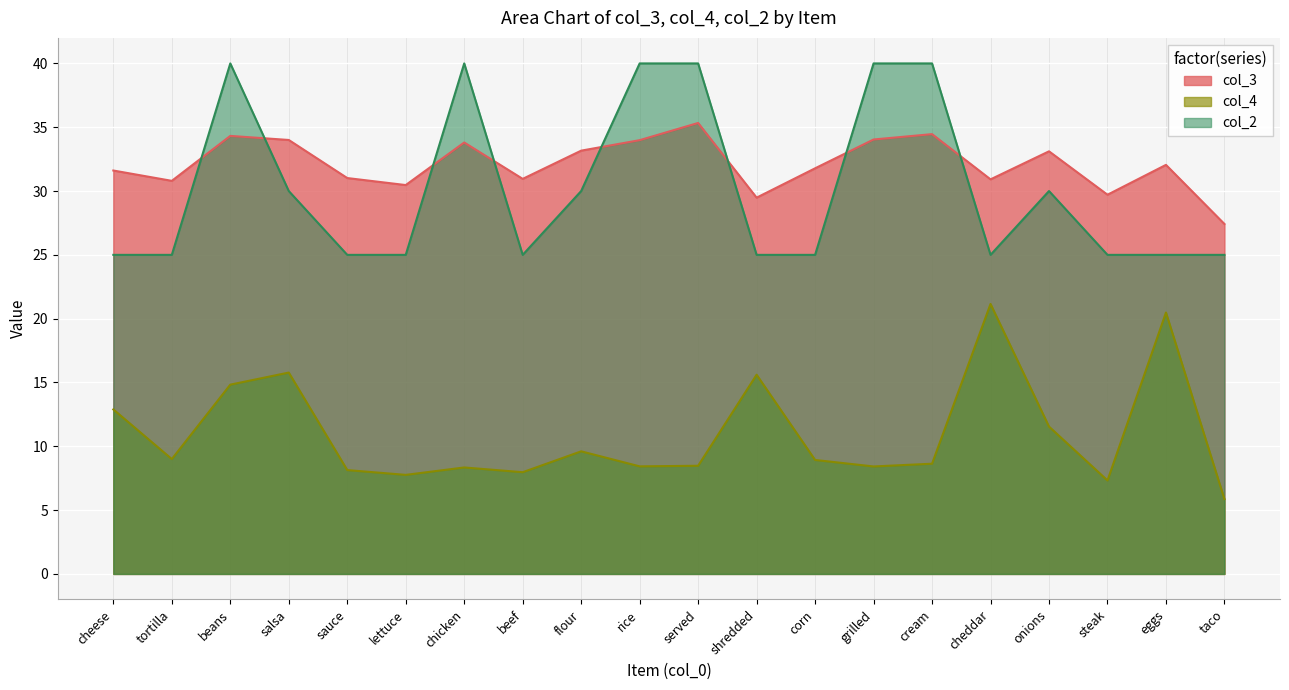

List the series in order of their peak value, highest first.

col_2, col_3, col_4